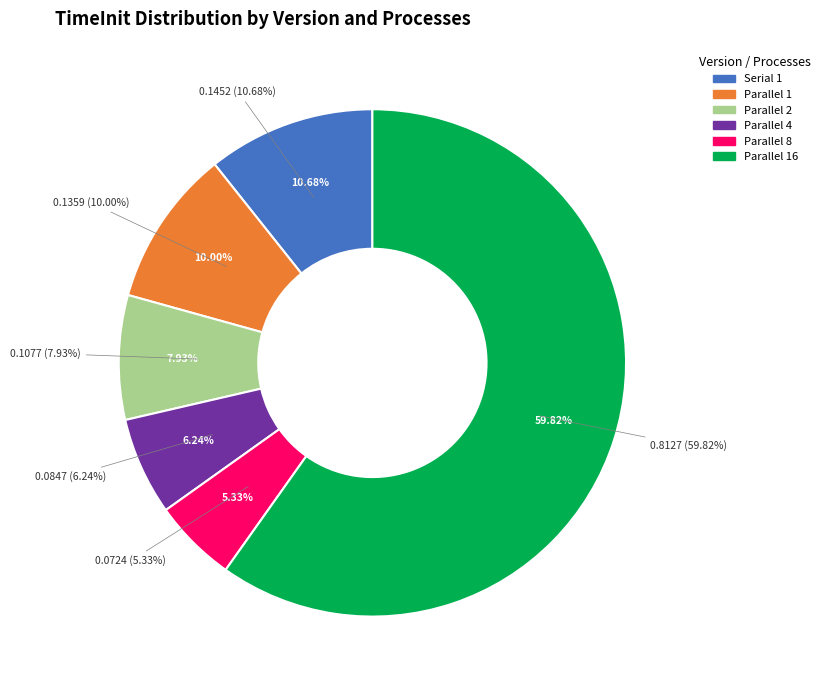

To the nearest percent, what portion does Parallel 8 represent?

5%